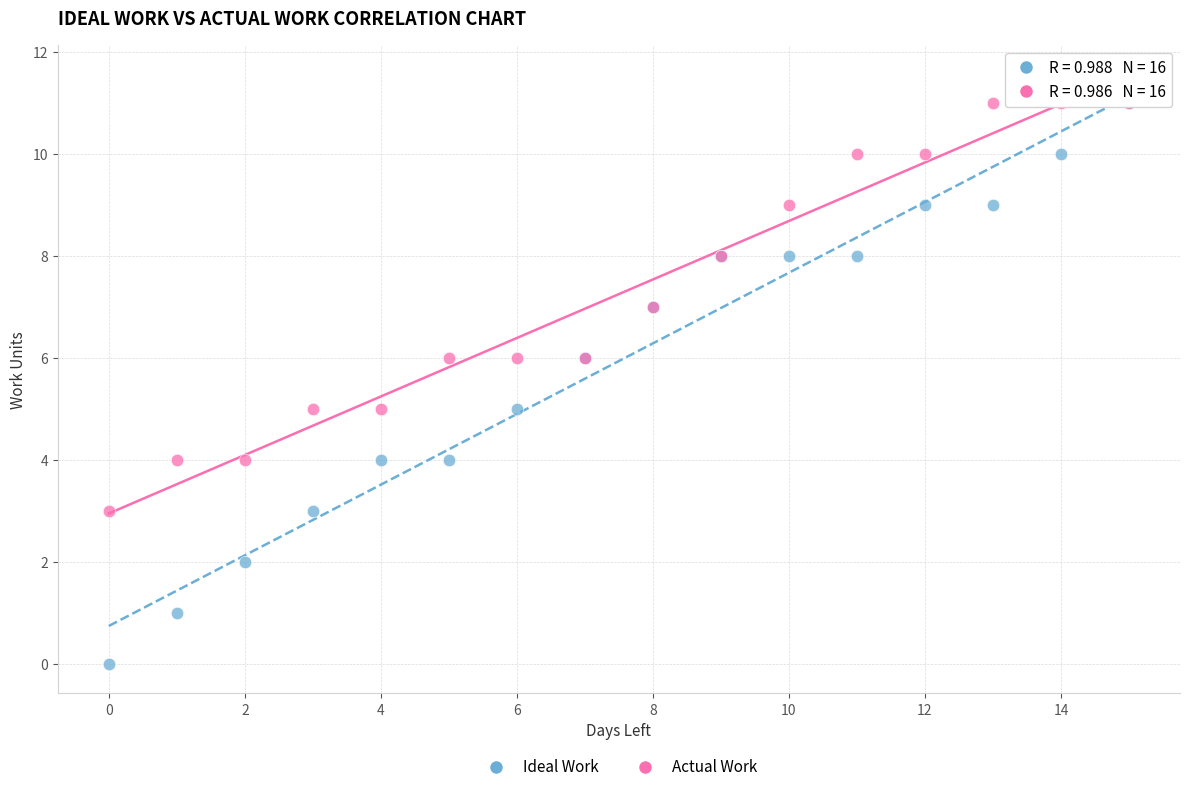

What are all the series names shown in the legend?

Ideal Work, Actual Work